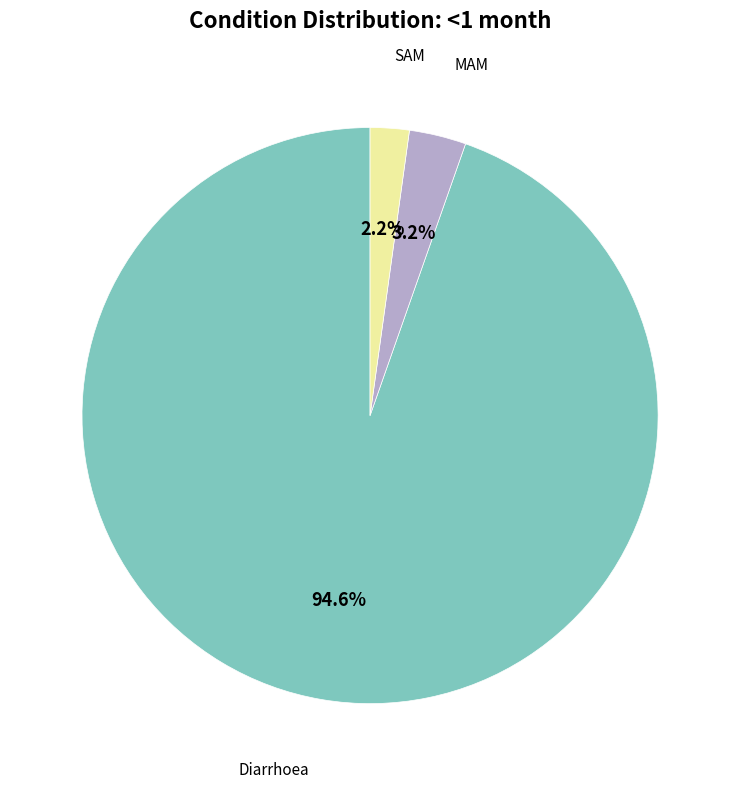

Is there a majority slice in this chart?

Yes